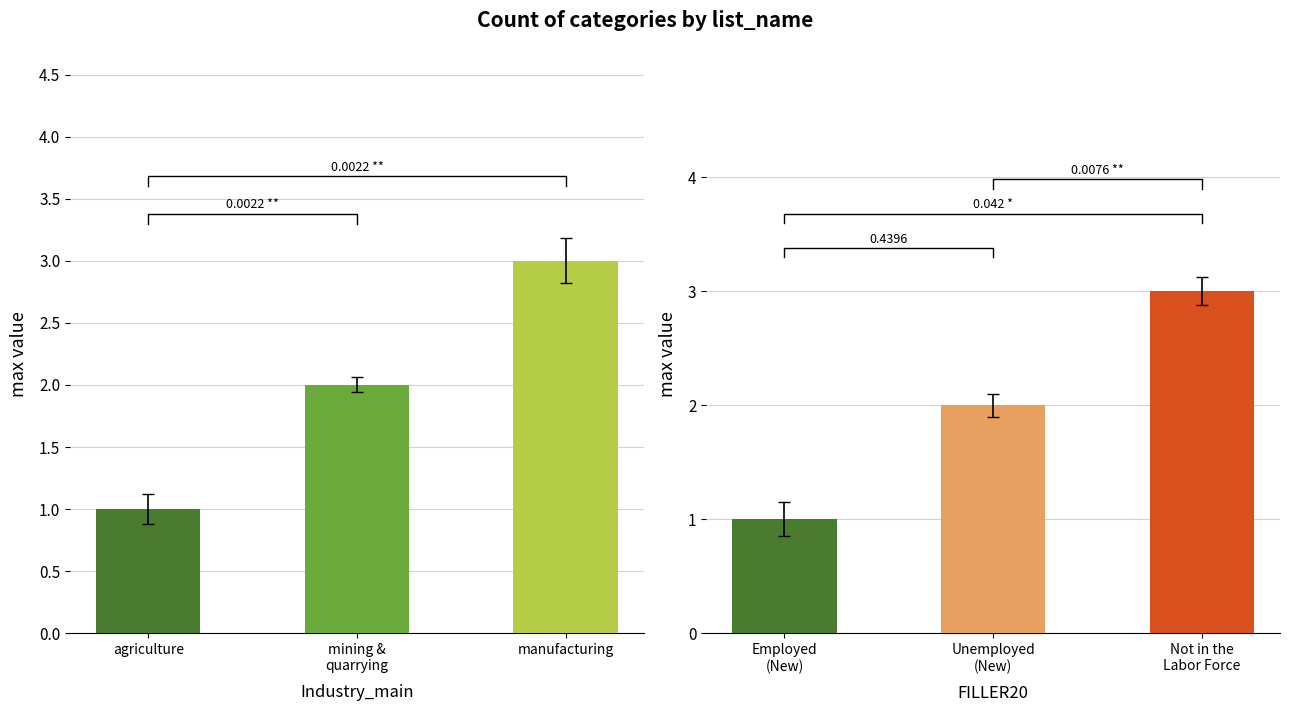

Rank the series by their maximum value, from lowest to highest.

Industry_main (first 3), FILLER20